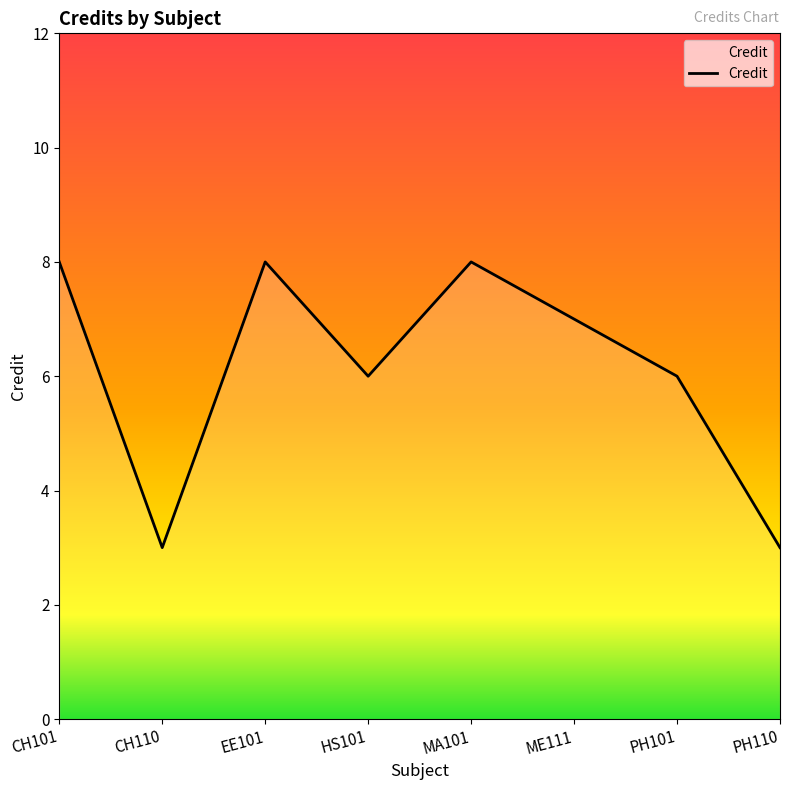

Is it true that the value at ME111 is 4?

False